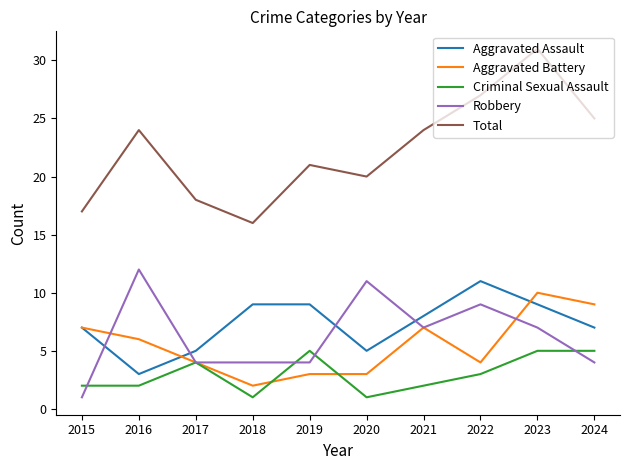

The value of Aggravated Assault at 2020 is 9. True or false?

False